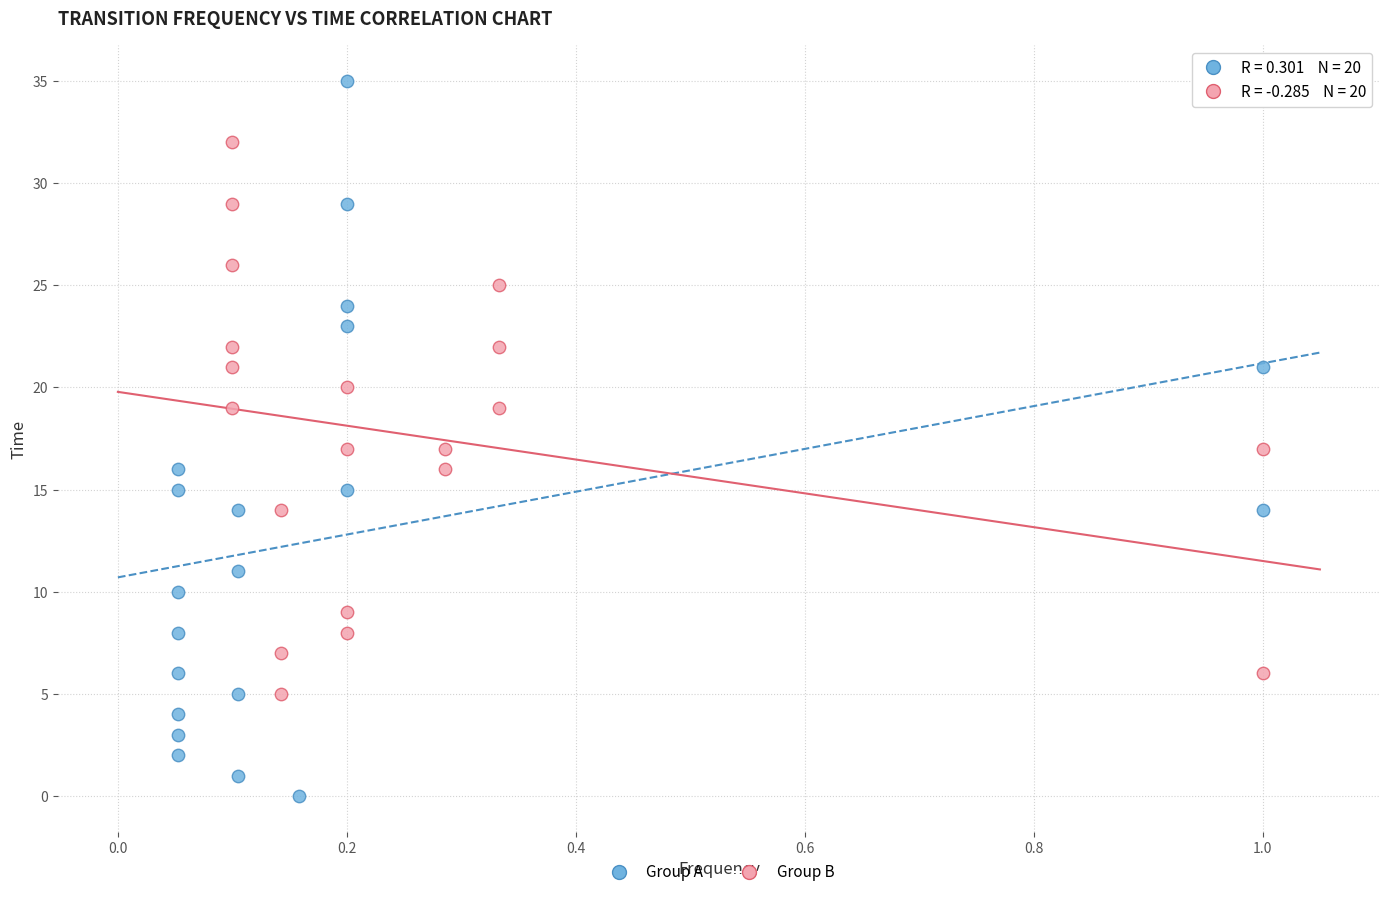

Which series reaches the maximum Y coordinate?

Group A